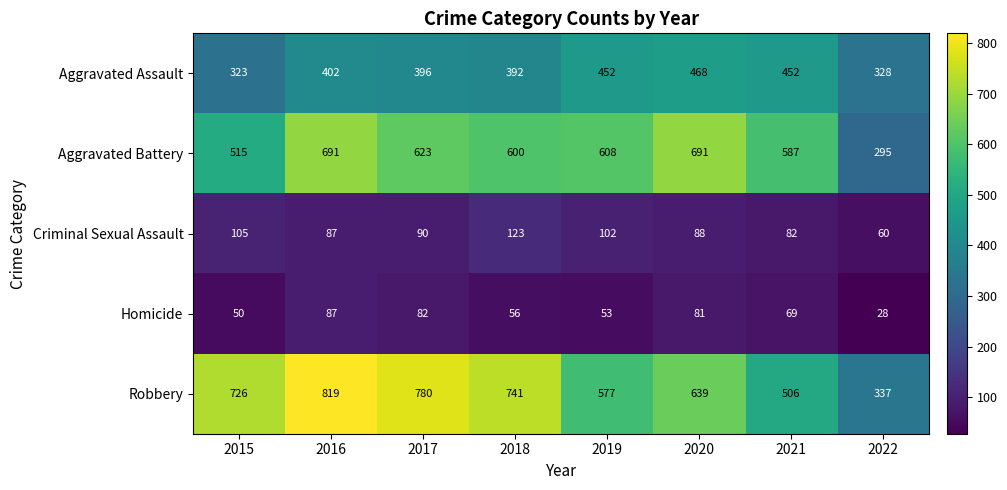

What is the spread (max minus min) of values at 2019?

555